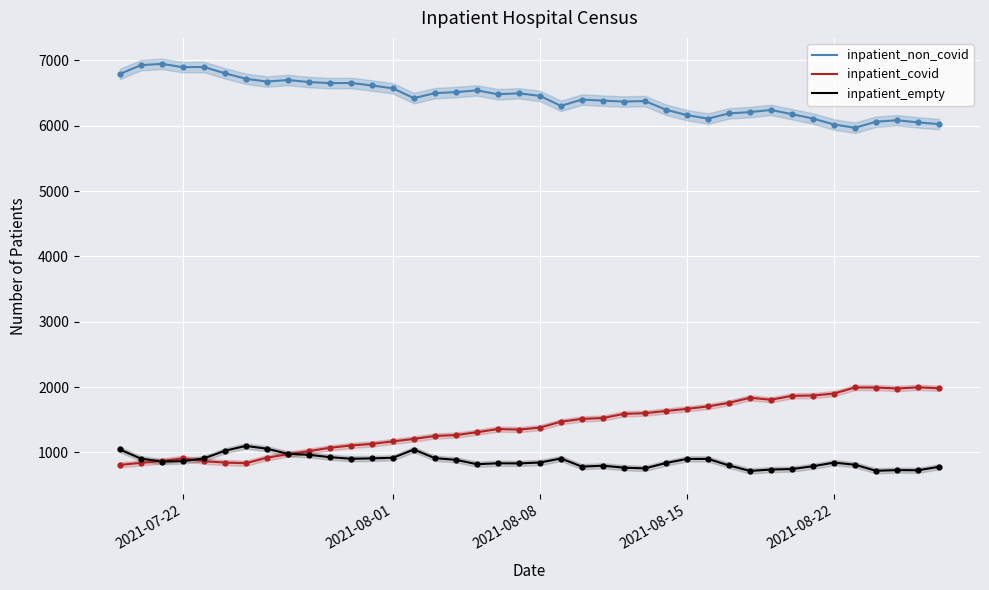

What is the lowest value of the inpatient_non_covid series?

5968